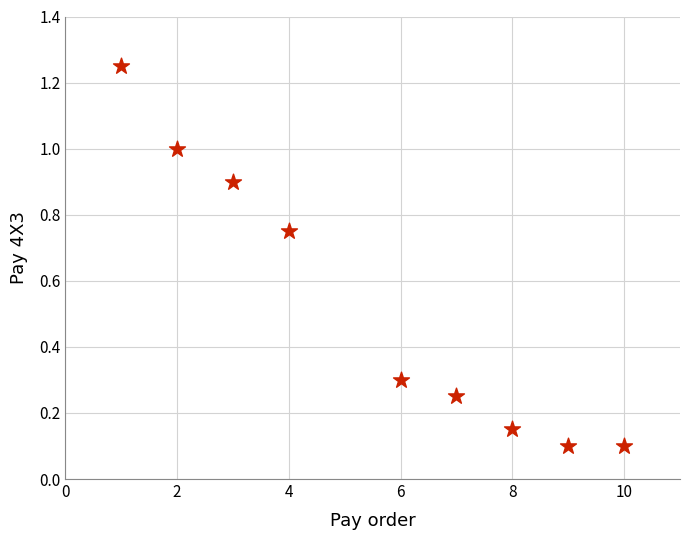

What is the range of X values (max minus min)?

9.0